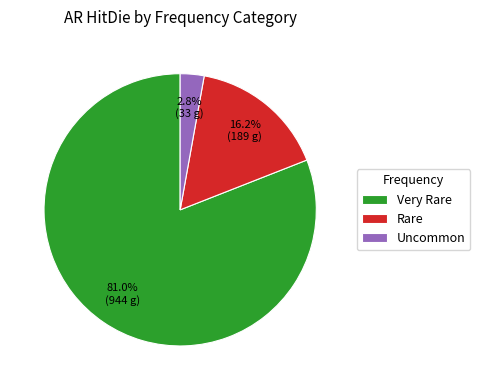

Does Uncommon account for over 50% of the chart?

No